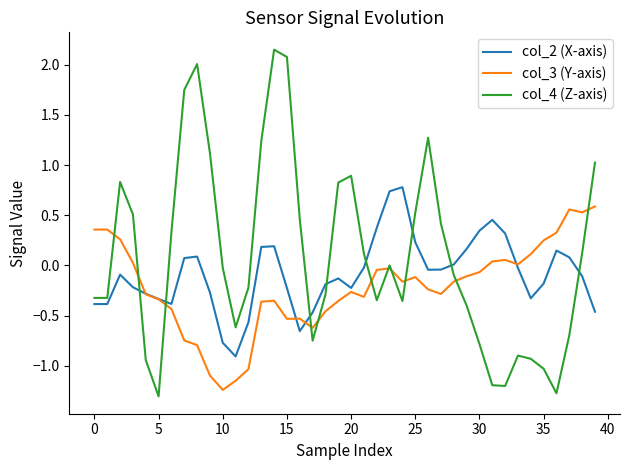

Which series has the widest spread of values?

col_4 (Z-axis)